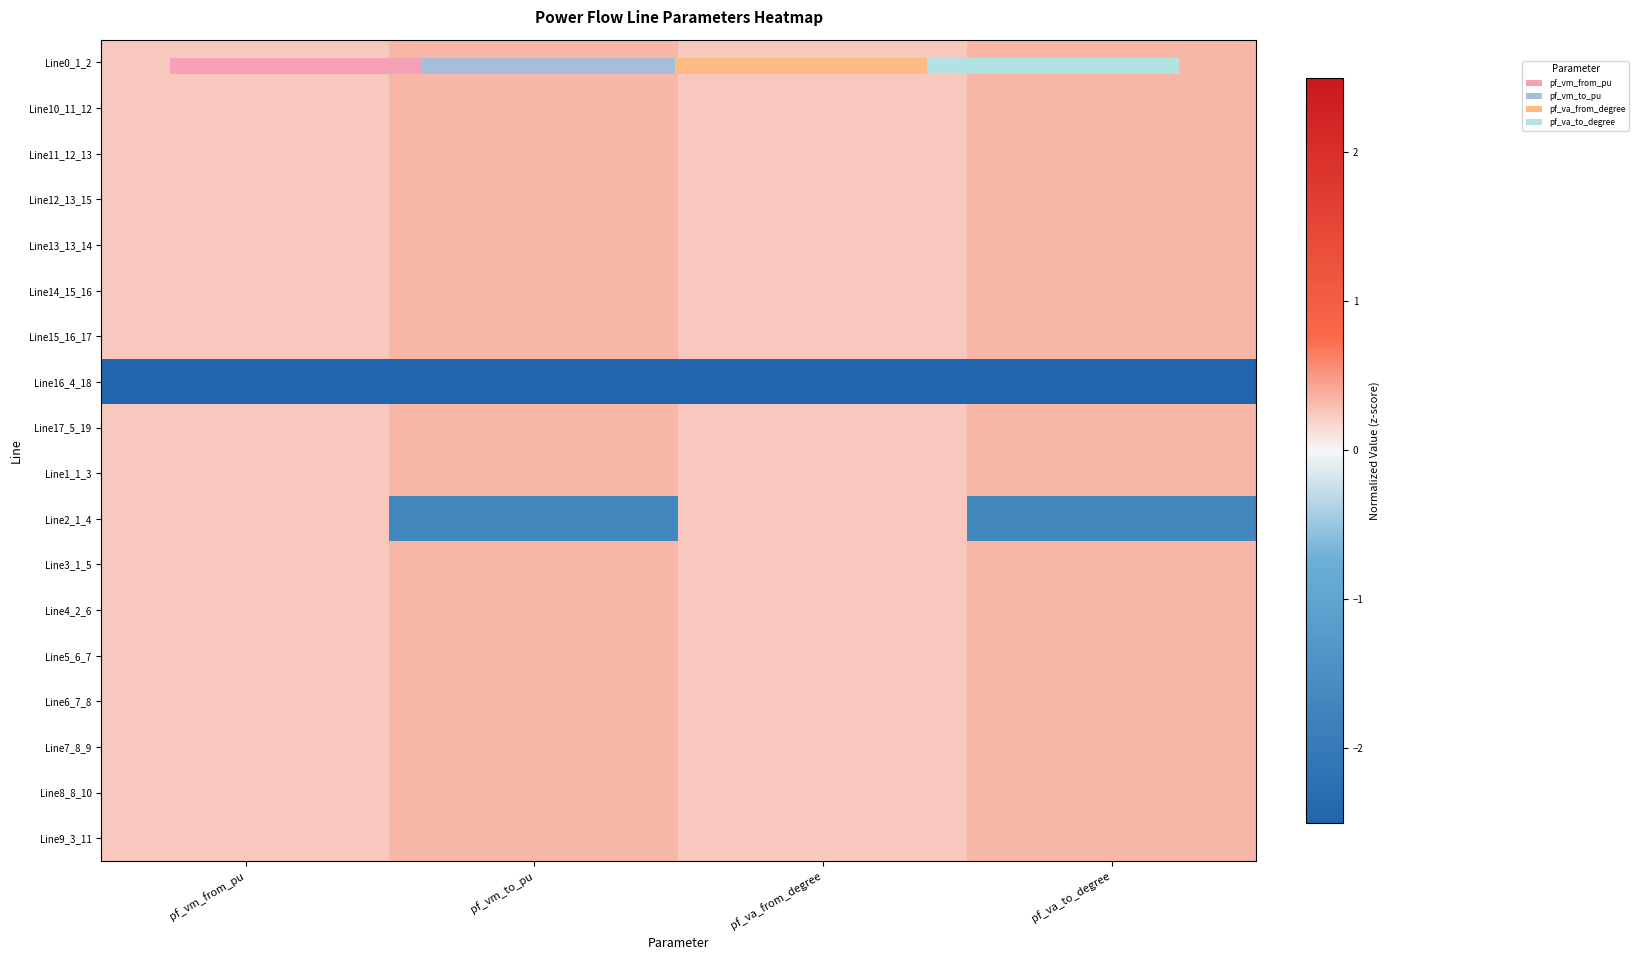

Which label corresponds to the largest value in the chart?

pf_vm_to_pu